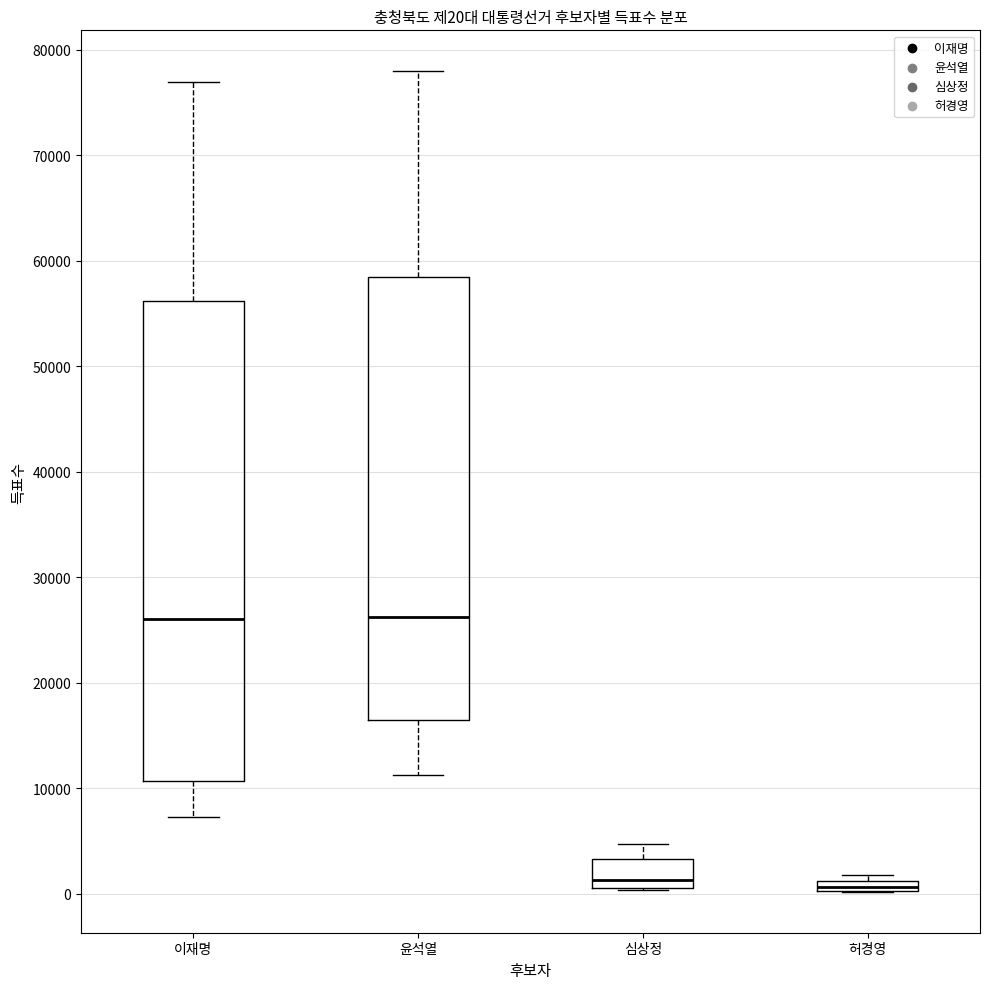

Comparing the boxes themselves (not the whiskers), which one is the tallest?

이재명